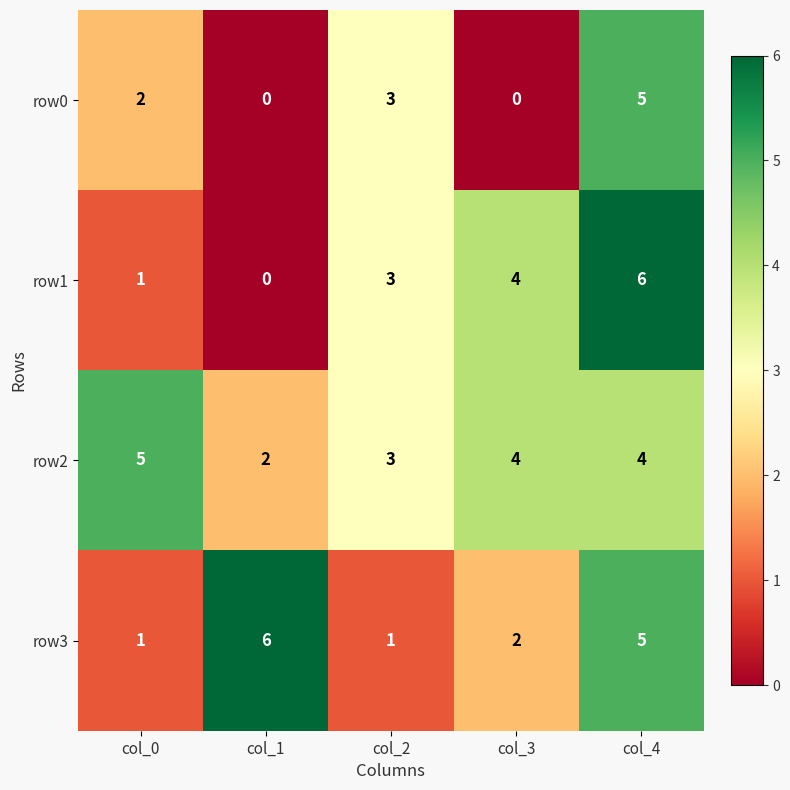

How many series are shown in this chart?

4